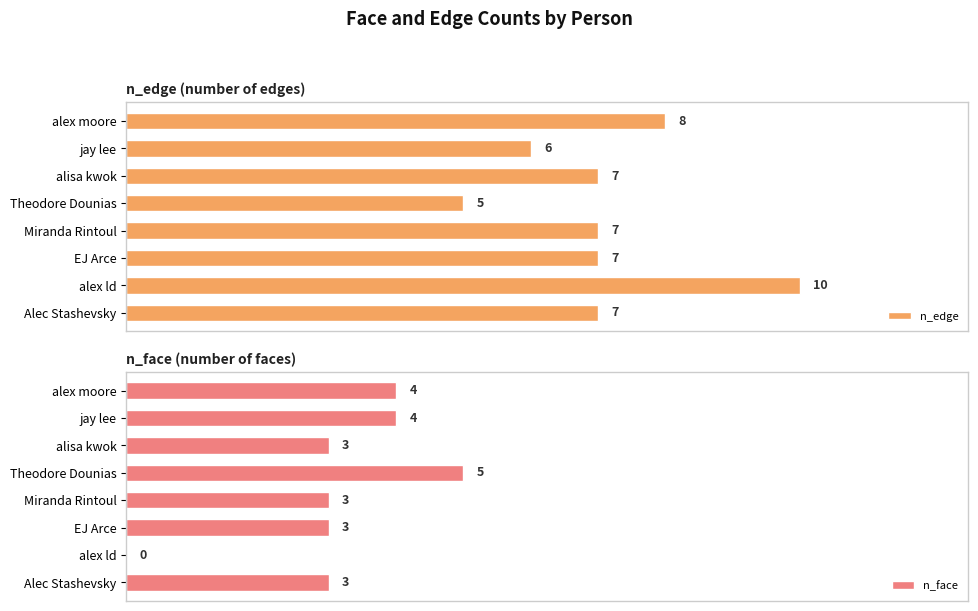

At which label does n_edge reach its minimum?

Theodore Dounias